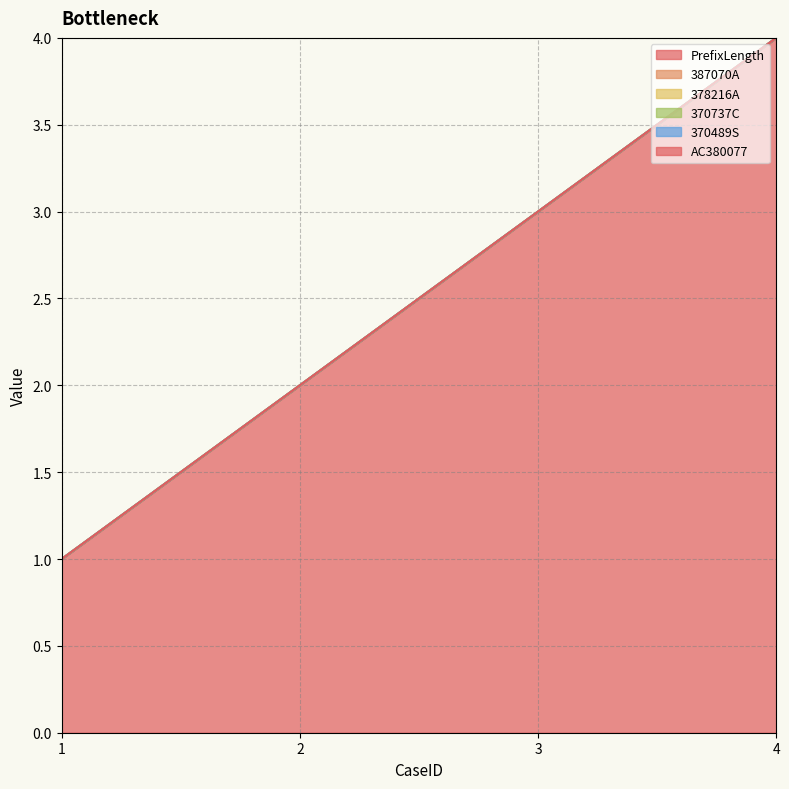

List the series in order of their peak value, highest first.

PrefixLength, 387070A, 378216A, 370737C, 370489S, AC380077